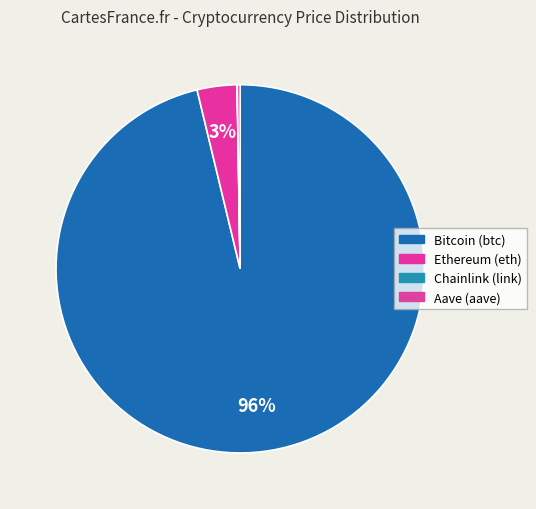

Combined, do Aave (aave) and Bitcoin (btc) account for over 50%?

Yes